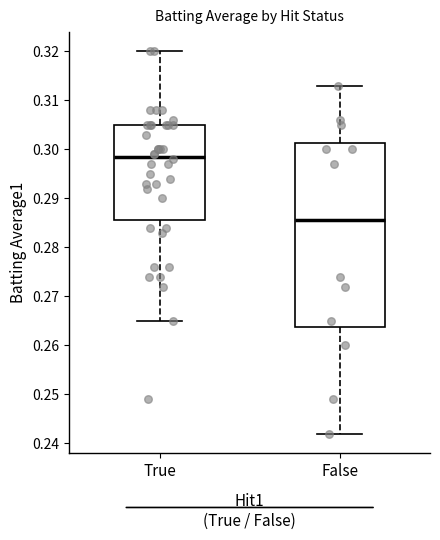

Reading left to right, transcribe this box plot: for each box, give where its median line is, the range the box spans, and where its two whiskers end, as read against the y-axis. The values are not printed on the chart, so give them approximately, as read against the axis.

True: median 0.299, box 0.286 to 0.305, whiskers 0.265 to 0.320
False: median 0.286, box 0.264 to 0.301, whiskers 0.242 to 0.313